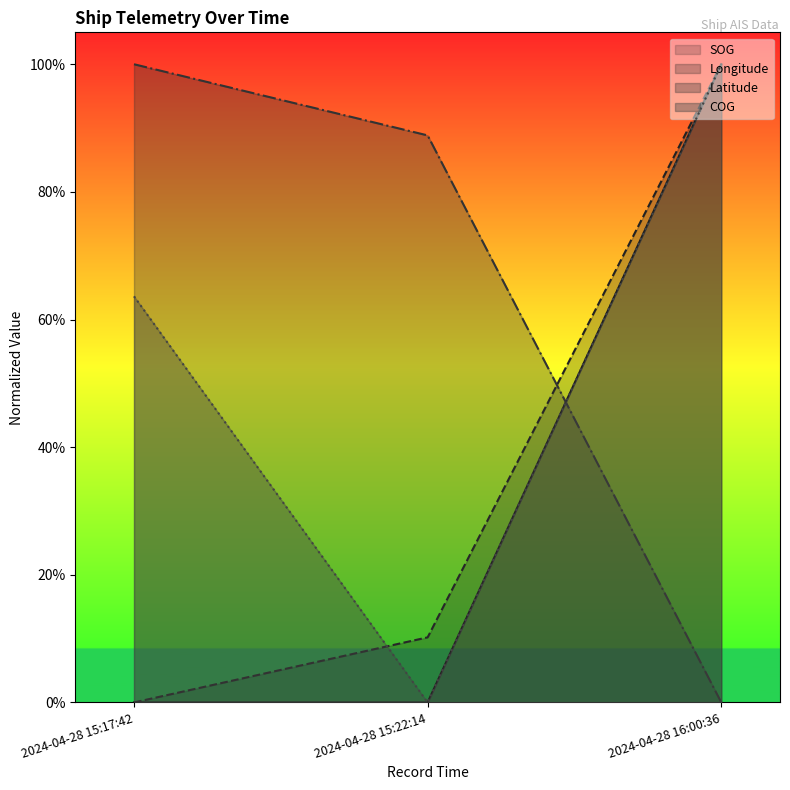

What is the average value of the Latitude series?

0.6